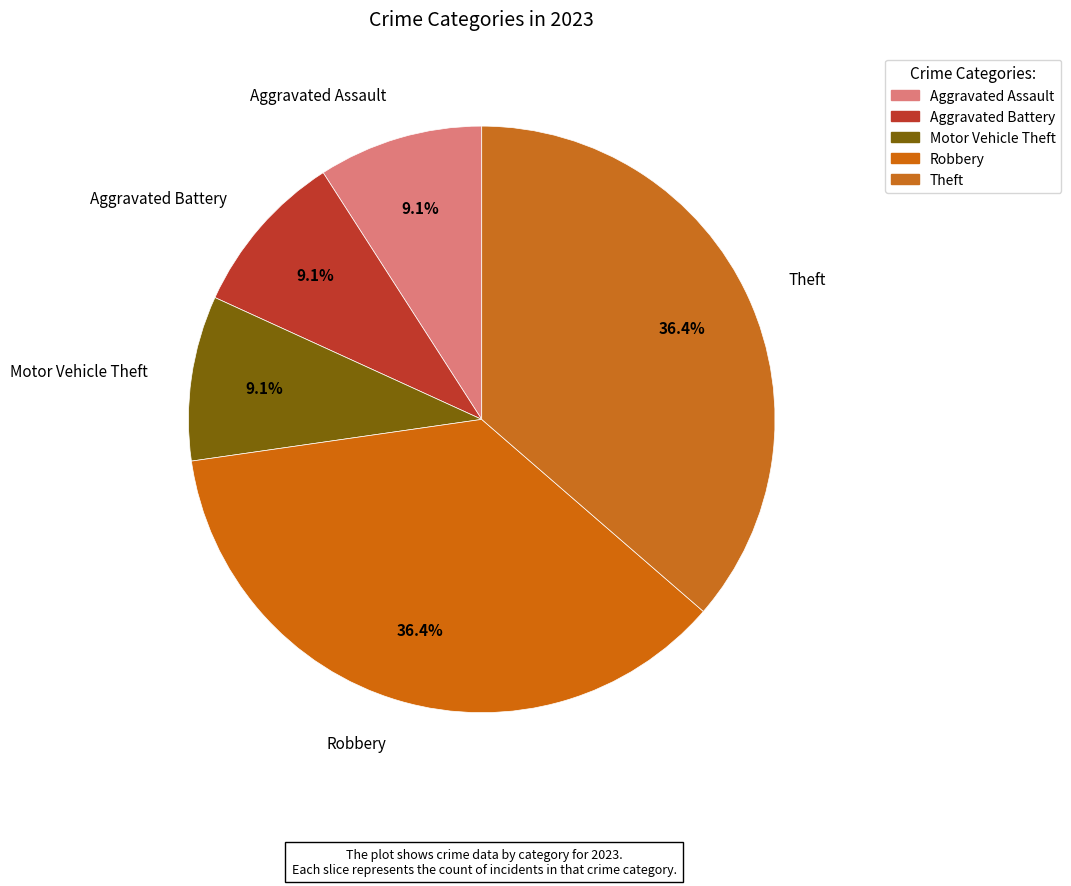

What is the ratio of the value at Aggravated Assault to the value at Motor Vehicle Theft?

1.0